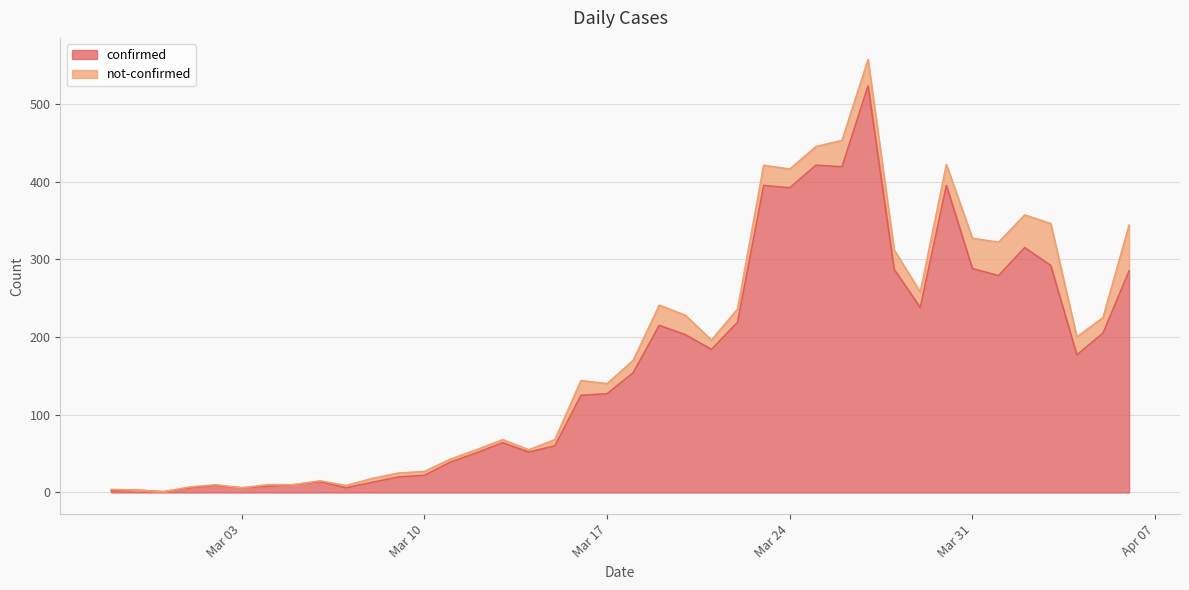

How many points are higher than both their immediate neighbors (excluding endpoints)?

10